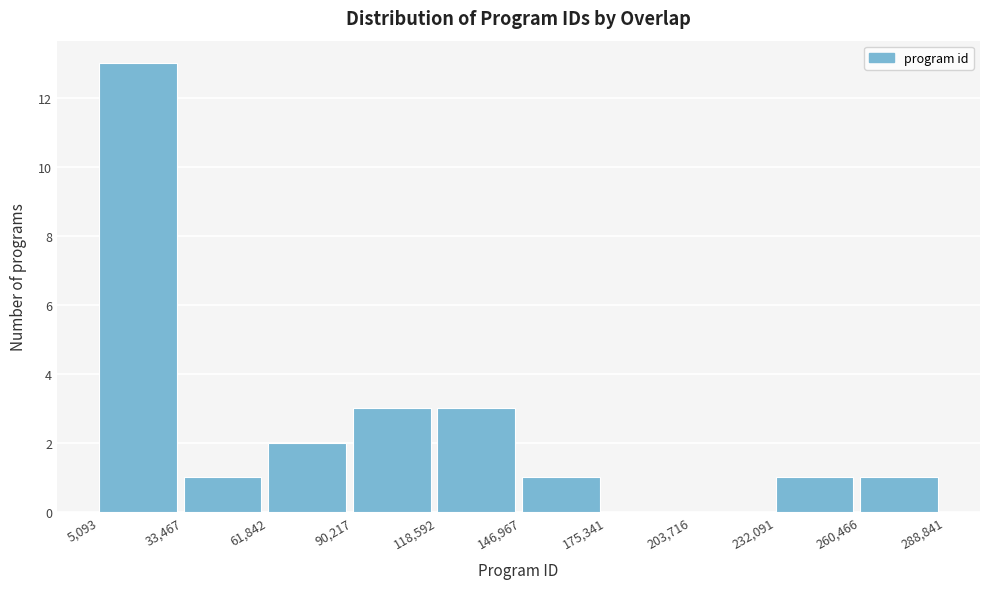

Over which range of the x-axis is the bar tallest?

5,093 to 33,467